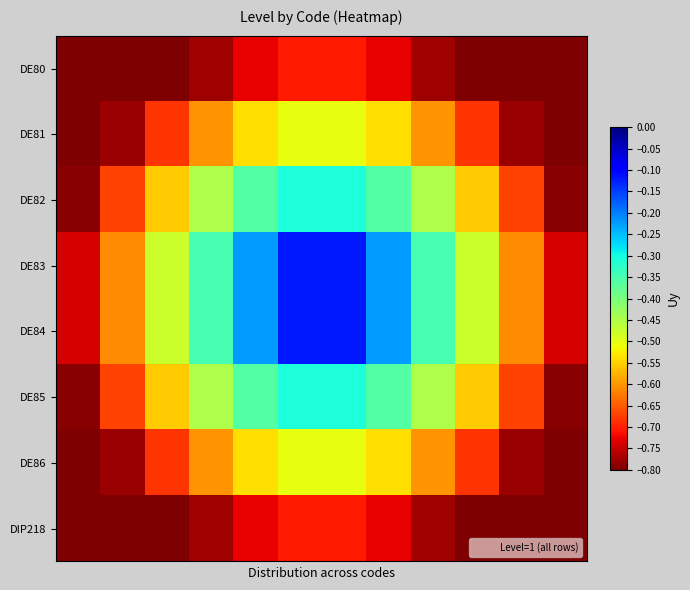

At which category is the sum across all series the highest?

5